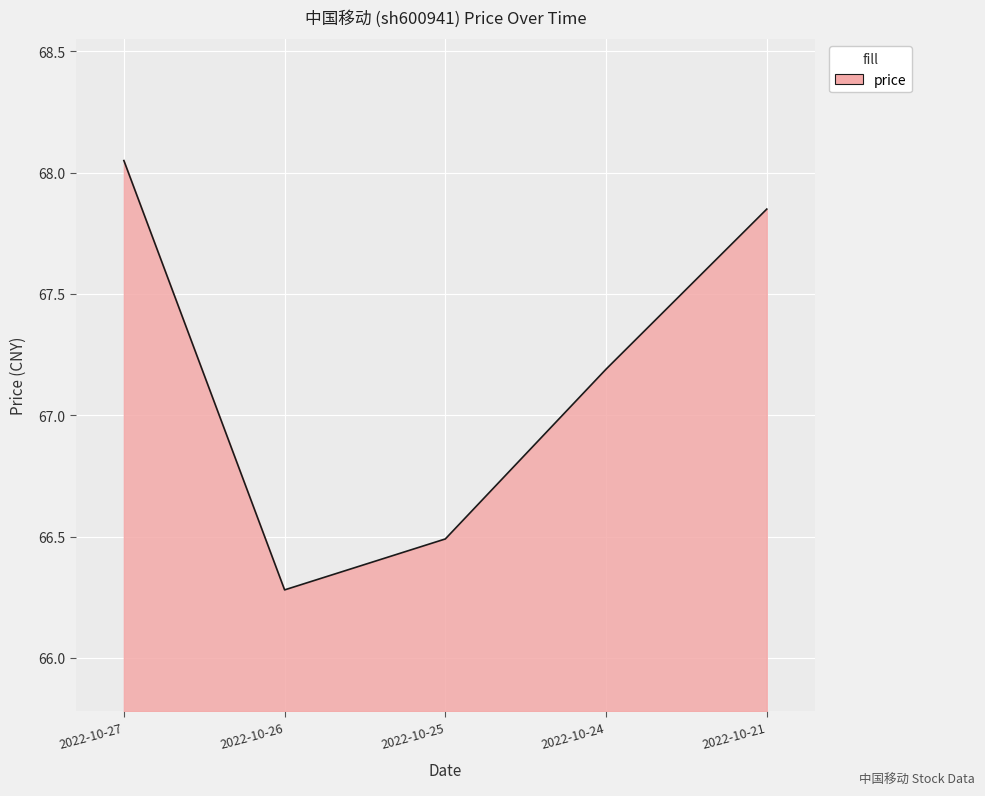

Which category has the lowest value across all series?

2022-10-26